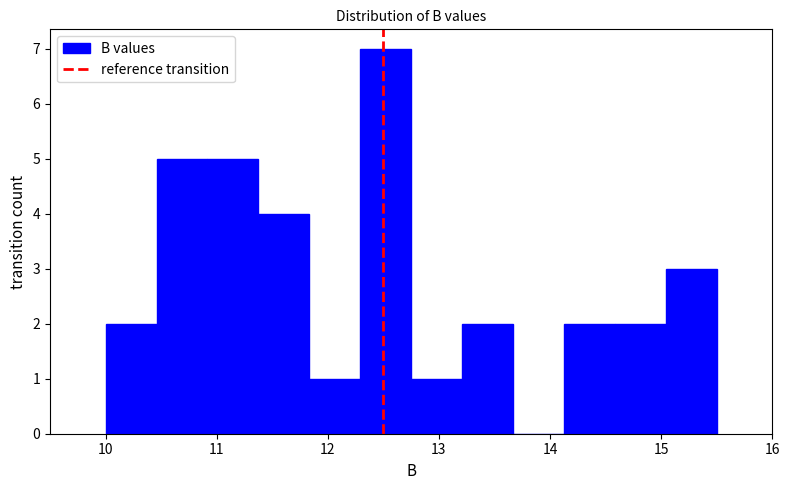

How tall is the bar that spans 12.8 to 13.2 on the x-axis? Neither the bar edges nor the heights are printed on the chart, so give them approximately, as read against the axes.

1